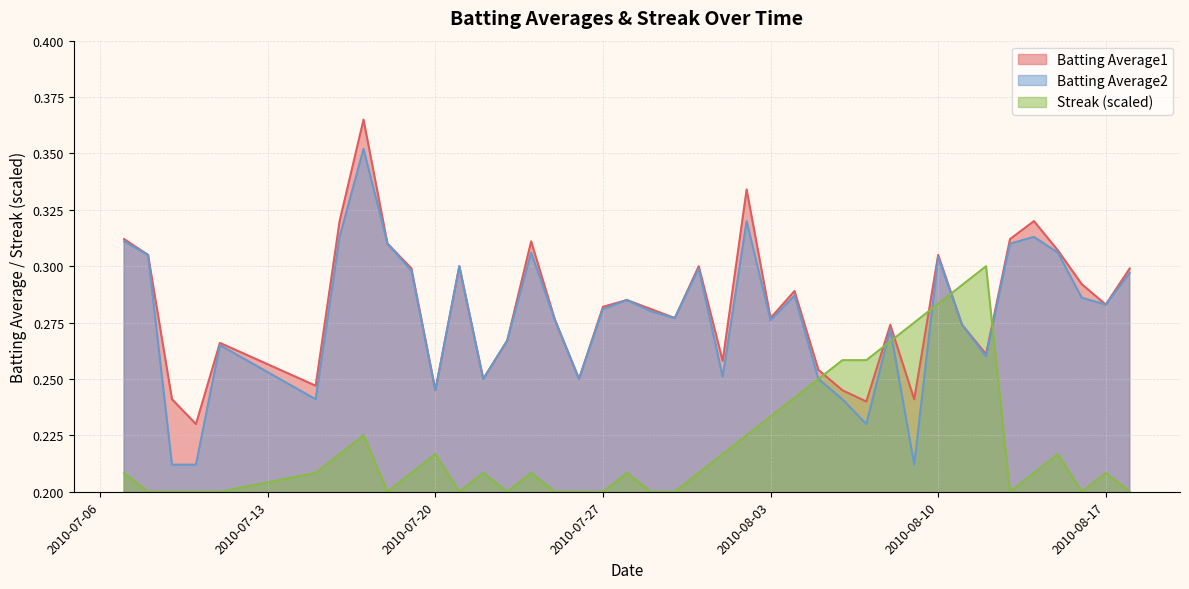

True or false: Batting Average1 and Streak (scaled) intersect in this chart.

True